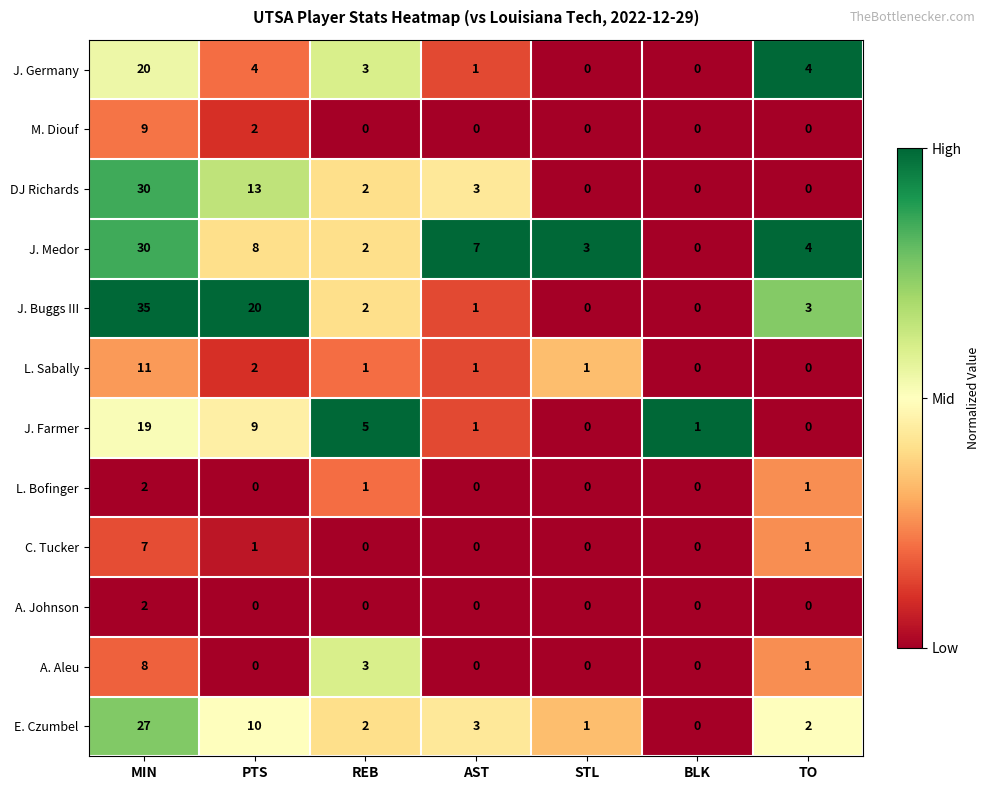

What is the spread (max minus min) of values at TO?

4